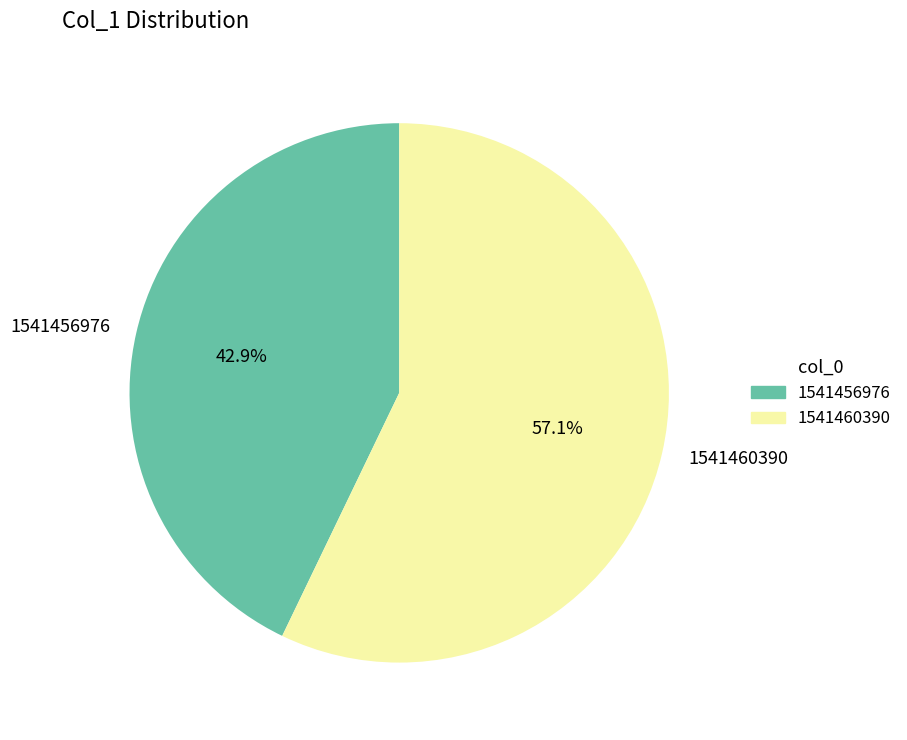

Do 1541460390 and 1541456976 together represent more than half of the pie?

Yes